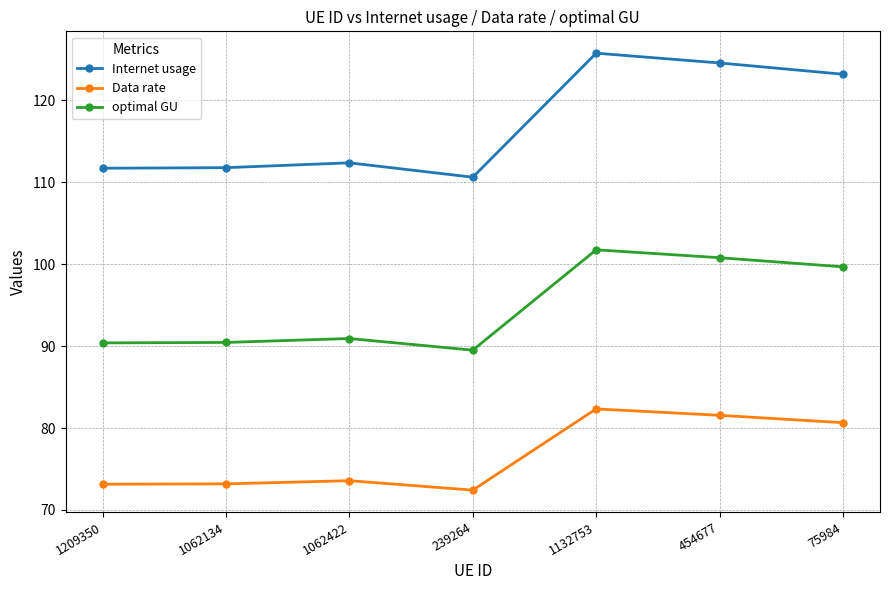

What is the smallest value displayed?

72.4